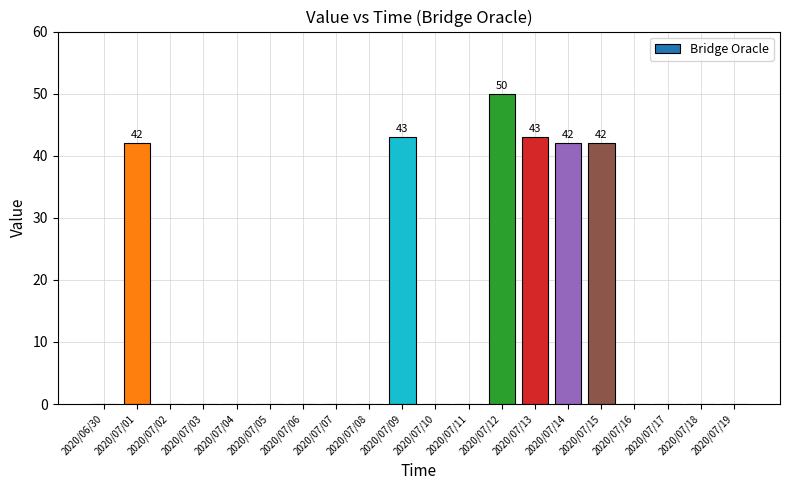

The chart shows a value of 0 at 2020/07/11. True or false?

True